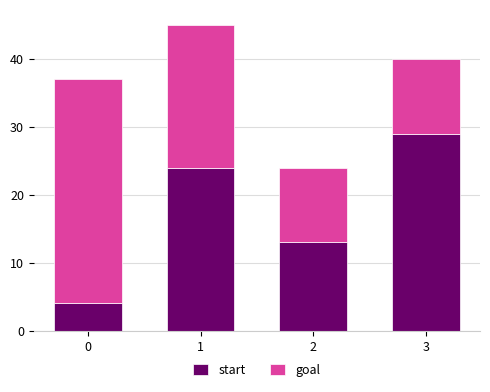

Is it true that start equals 14 at 1?

False